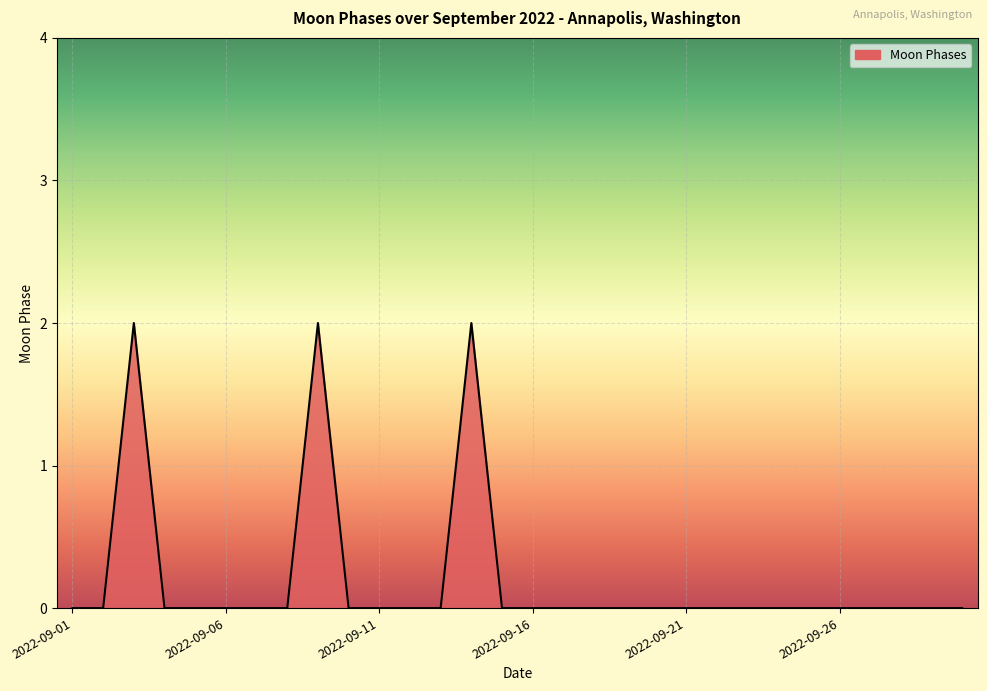

Does the chart display data point markers on the line(s)?

No